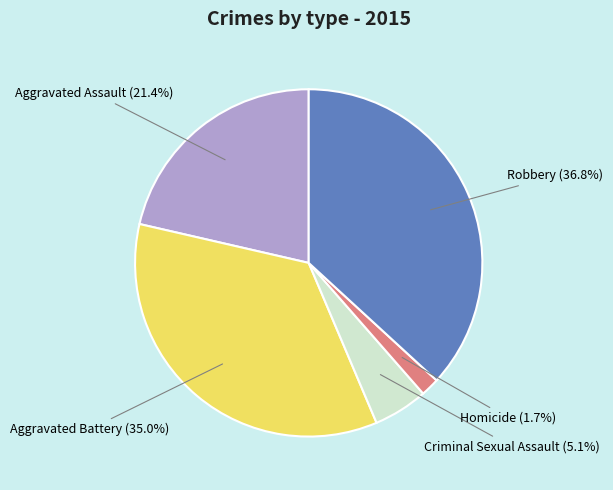

Is there a majority slice in this chart?

No